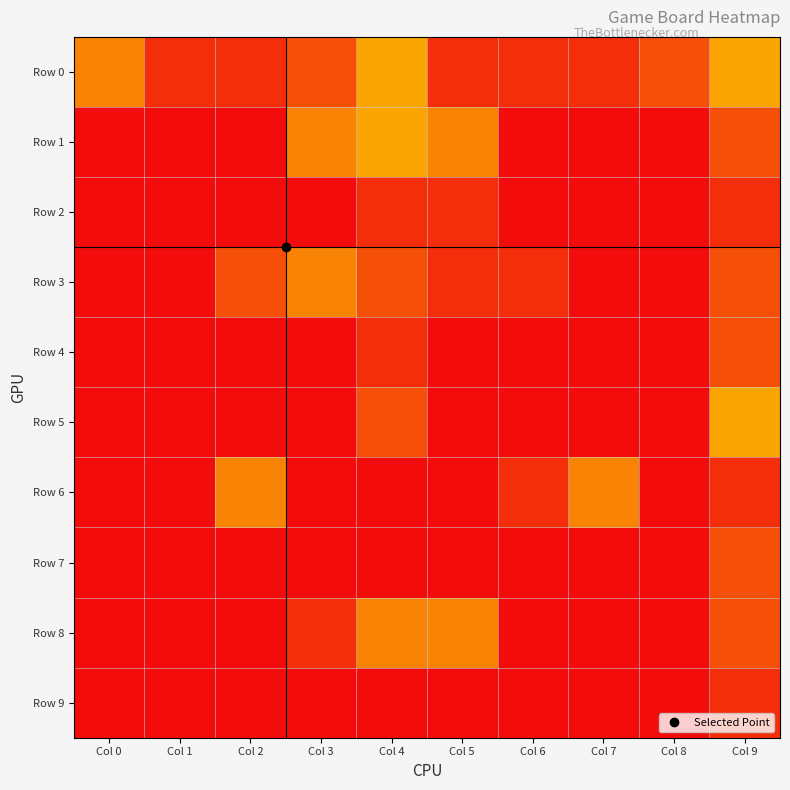

Reading left to right, list all the values displayed in this chart.

Row 0: Col 0=101	Col 1=103	Col 2=103	Col 3=102	Col 4=100	Col 5=103	Col 6=103	Col 7=103	Col 8=102	Col 9=100
Row 1: Col 0=0	Col 1=0	Col 2=0	Col 3=101	Col 4=100	Col 5=101	Col 6=0	Col 7=0	Col 8=0	Col 9=102
Row 2: Col 0=0	Col 1=0	Col 2=0	Col 3=0	Col 4=103	Col 5=103	Col 6=0	Col 7=0	Col 8=0	Col 9=103
Row 3: Col 0=0	Col 1=0	Col 2=102	Col 3=101	Col 4=102	Col 5=103	Col 6=103	Col 7=0	Col 8=0	Col 9=102
Row 4: Col 0=0	Col 1=0	Col 2=0	Col 3=0	Col 4=103	Col 5=0	Col 6=0	Col 7=0	Col 8=0	Col 9=102
Row 5: Col 0=0	Col 1=0	Col 2=0	Col 3=0	Col 4=102	Col 5=0	Col 6=0	Col 7=0	Col 8=0	Col 9=100
Row 6: Col 0=0	Col 1=0	Col 2=101	Col 3=0	Col 4=0	Col 5=0	Col 6=103	Col 7=101	Col 8=0	Col 9=103
Row 7: Col 0=0	Col 1=0	Col 2=0	Col 3=0	Col 4=0	Col 5=0	Col 6=0	Col 7=0	Col 8=0	Col 9=102
Row 8: Col 0=0	Col 1=0	Col 2=104	Col 3=103	Col 4=101	Col 5=101	Col 6=0	Col 7=0	Col 8=0	Col 9=102
Row 9: Col 0=0	Col 1=0	Col 2=0	Col 3=0	Col 4=0	Col 5=0	Col 6=0	Col 7=0	Col 8=0	Col 9=103